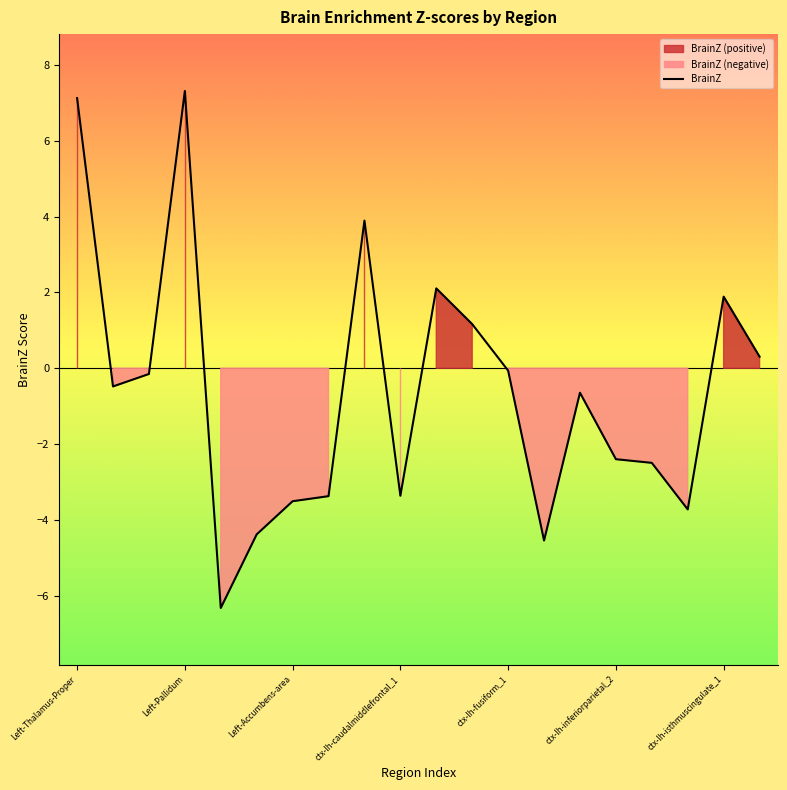

The BrainZ series shows -5.7 at ctx-lh-caudalmiddlefrontal_1. True or false?

False